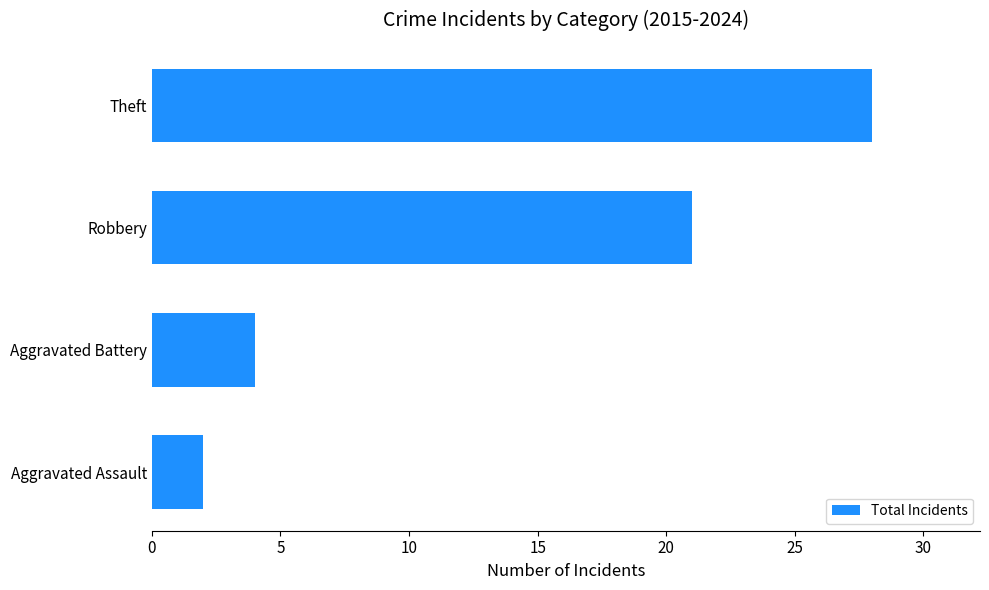

List the labels in order of value, smallest first.

Aggravated Assault, Aggravated Battery, Robbery, Theft